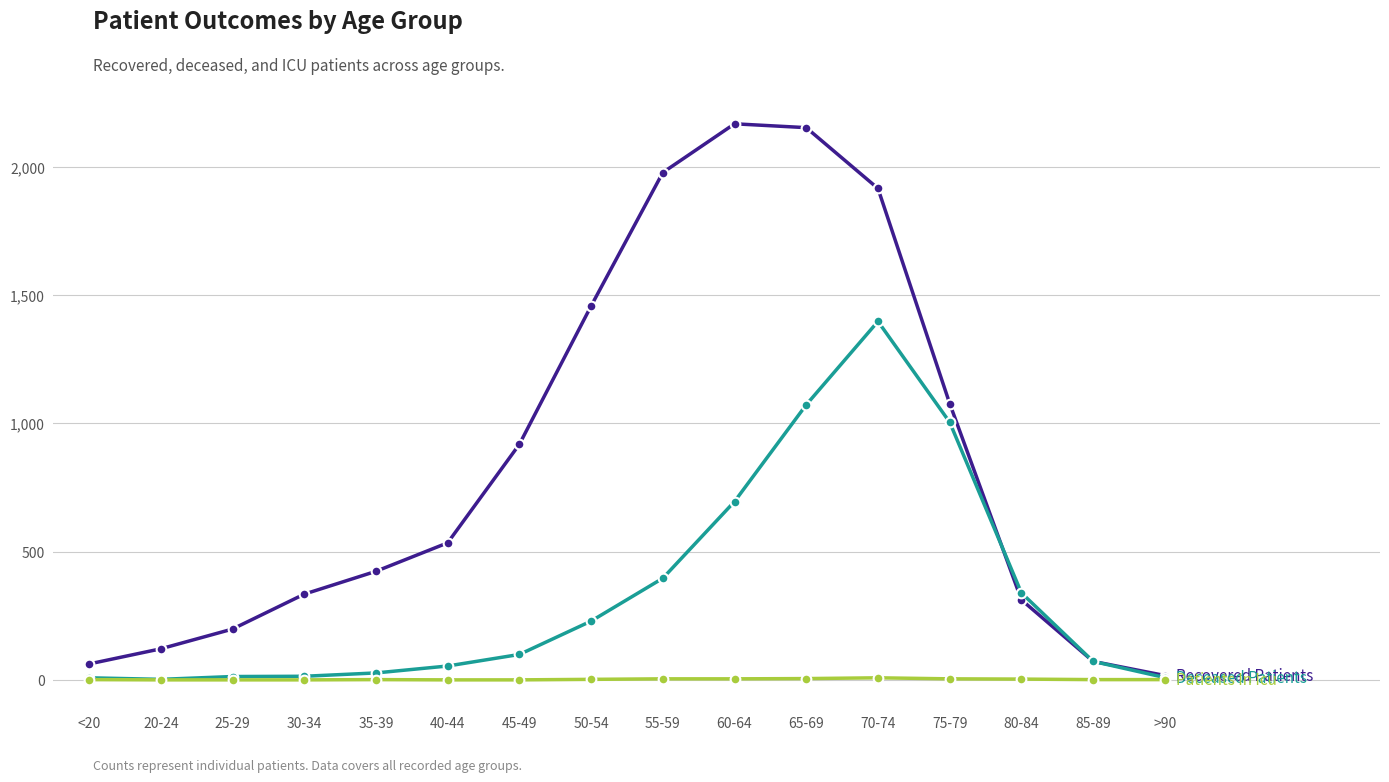

What is the label of the 3rd point from the left?

25-29